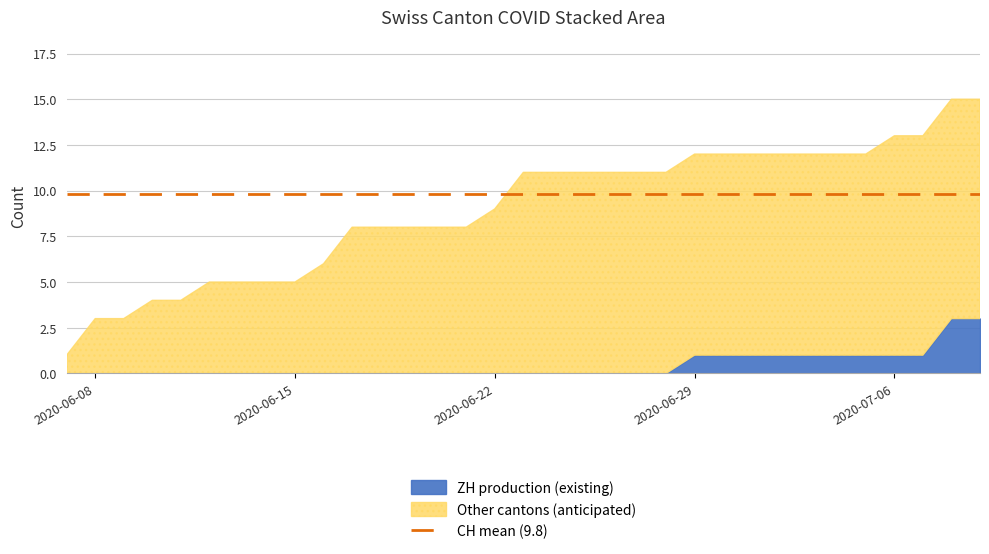

Which label corresponds to the smallest value in the chart?

2020-06-07